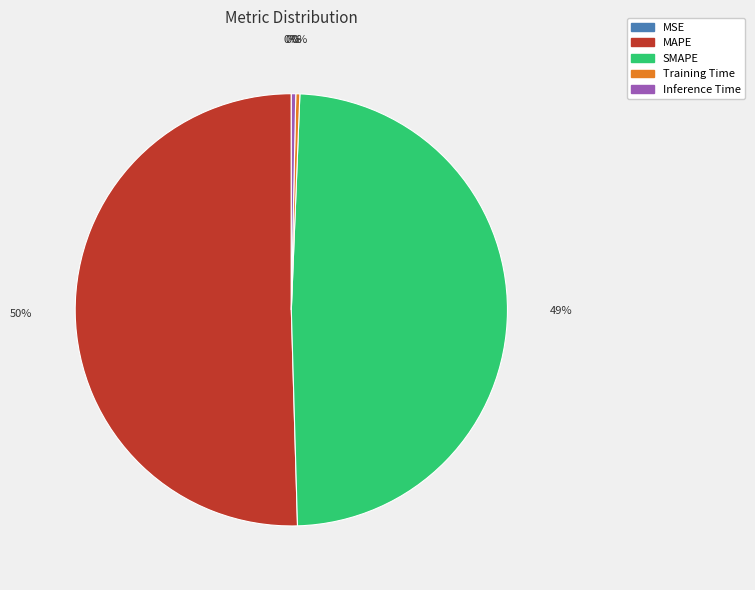

Is MAPE the majority of the pie?

Yes